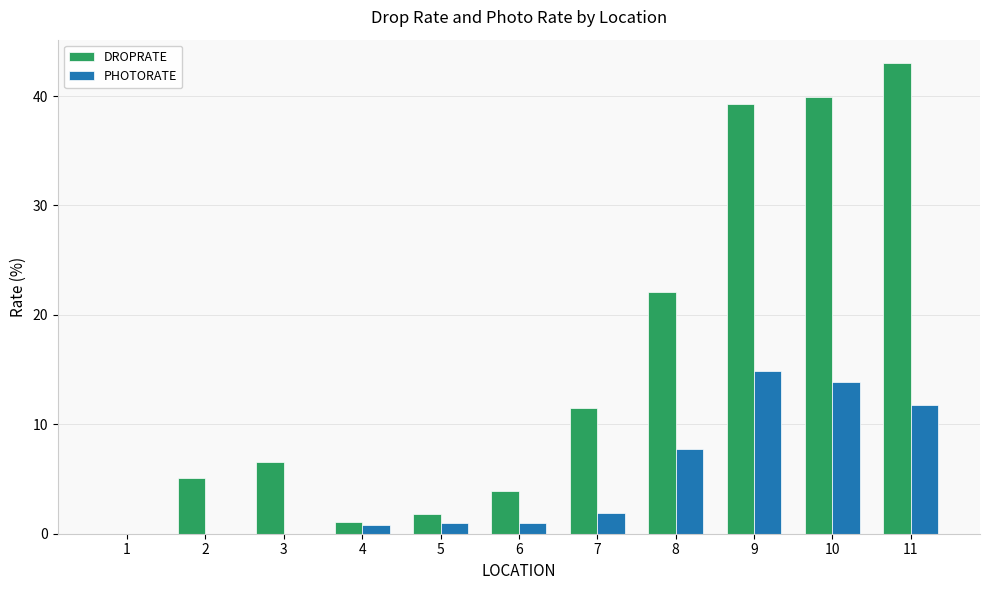

What is the sum of the DROPRATE values at 5 and 4?

2.9